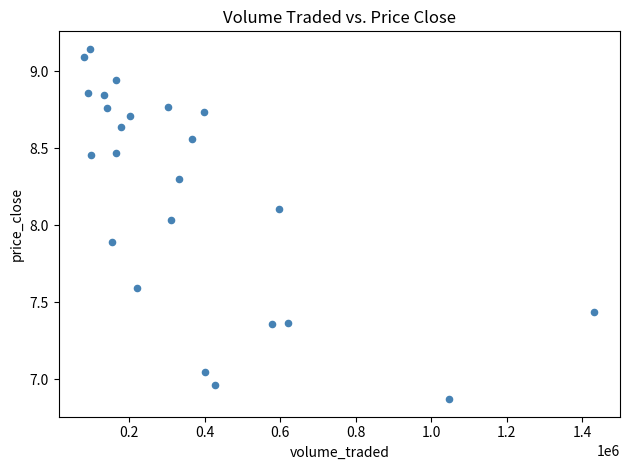

What is the range of X values (max minus min)?

1350872.7